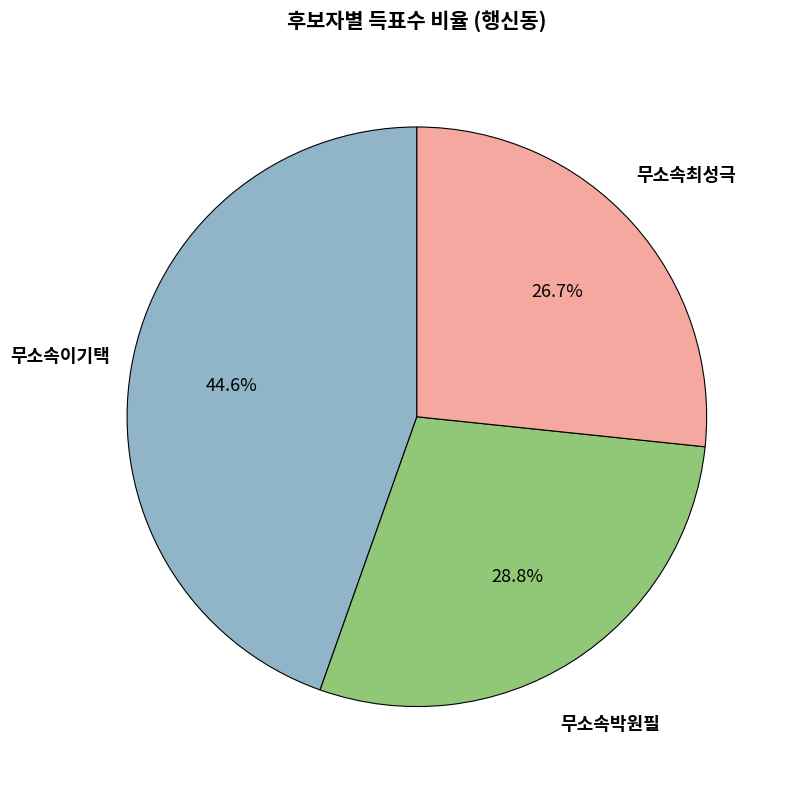

How many slices are in this pie chart?

3